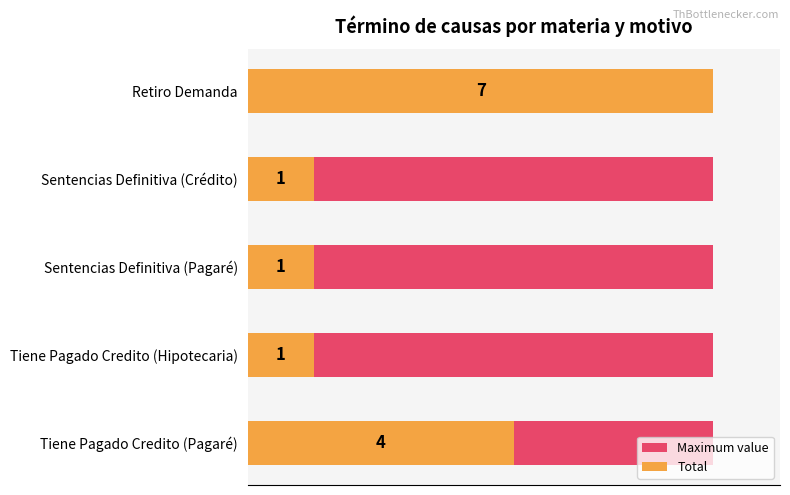

At how many categories does at least one series exceed 1?

2